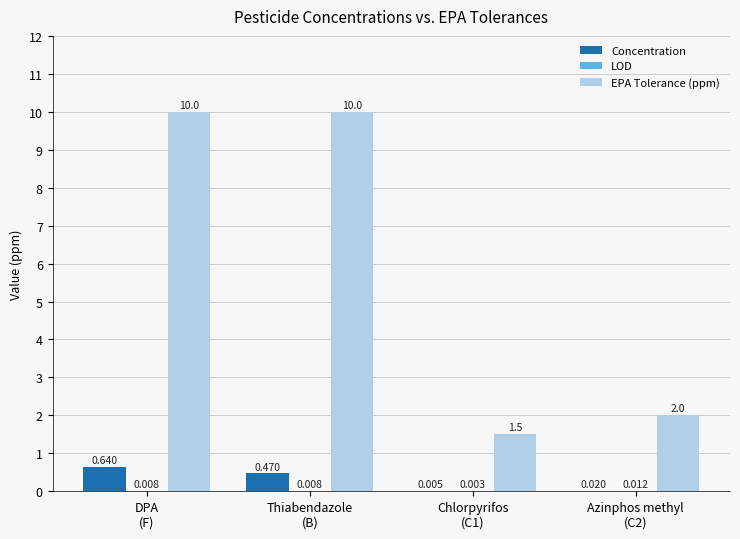

Does the chart contain stacked bars?

No